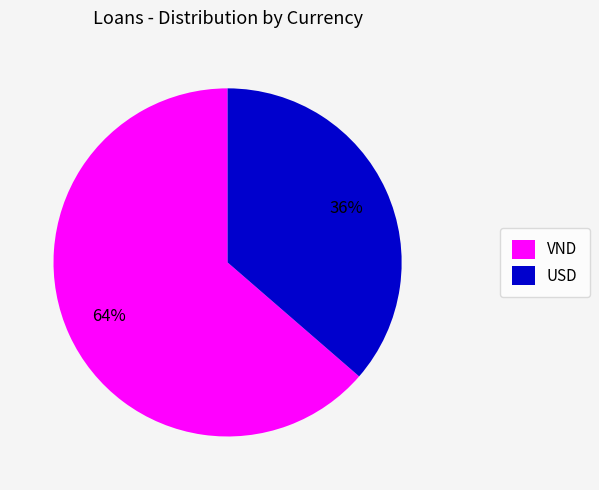

Rank the categories by value from lowest to highest.

USD, VND